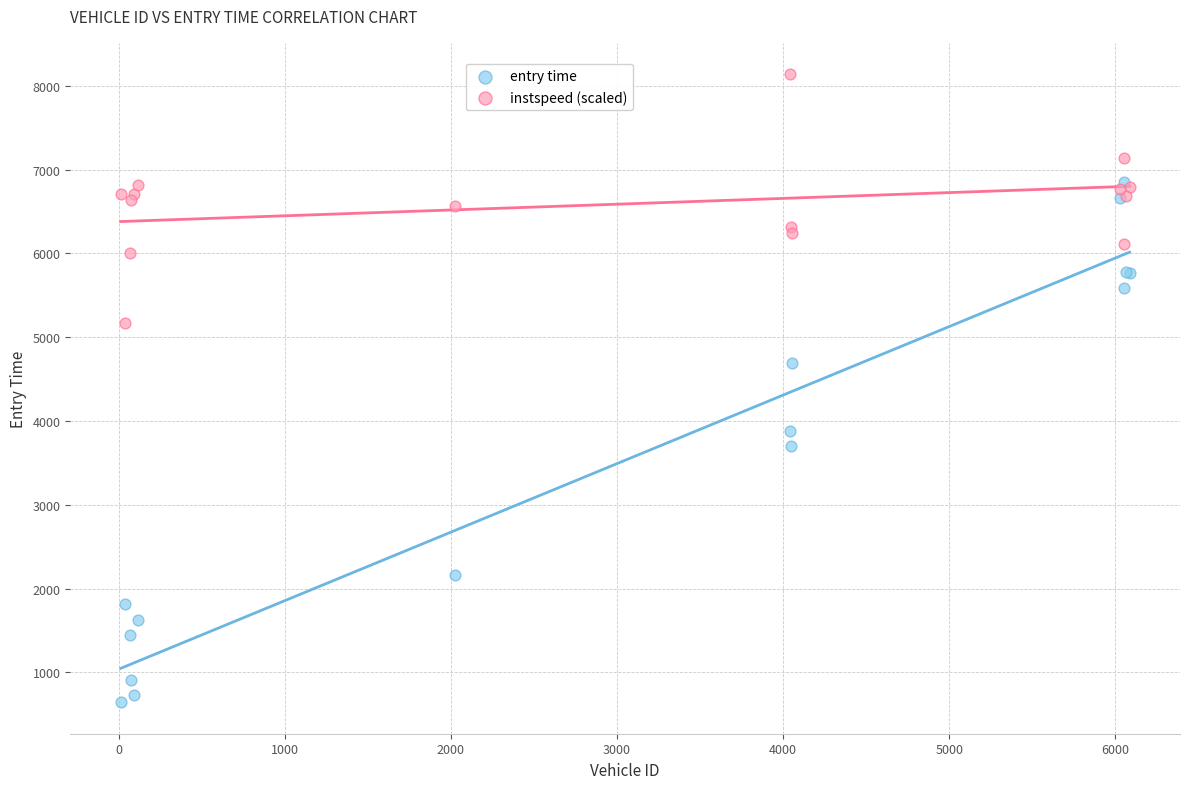

Across all series, what Y value is closest to 4389?

4687.3